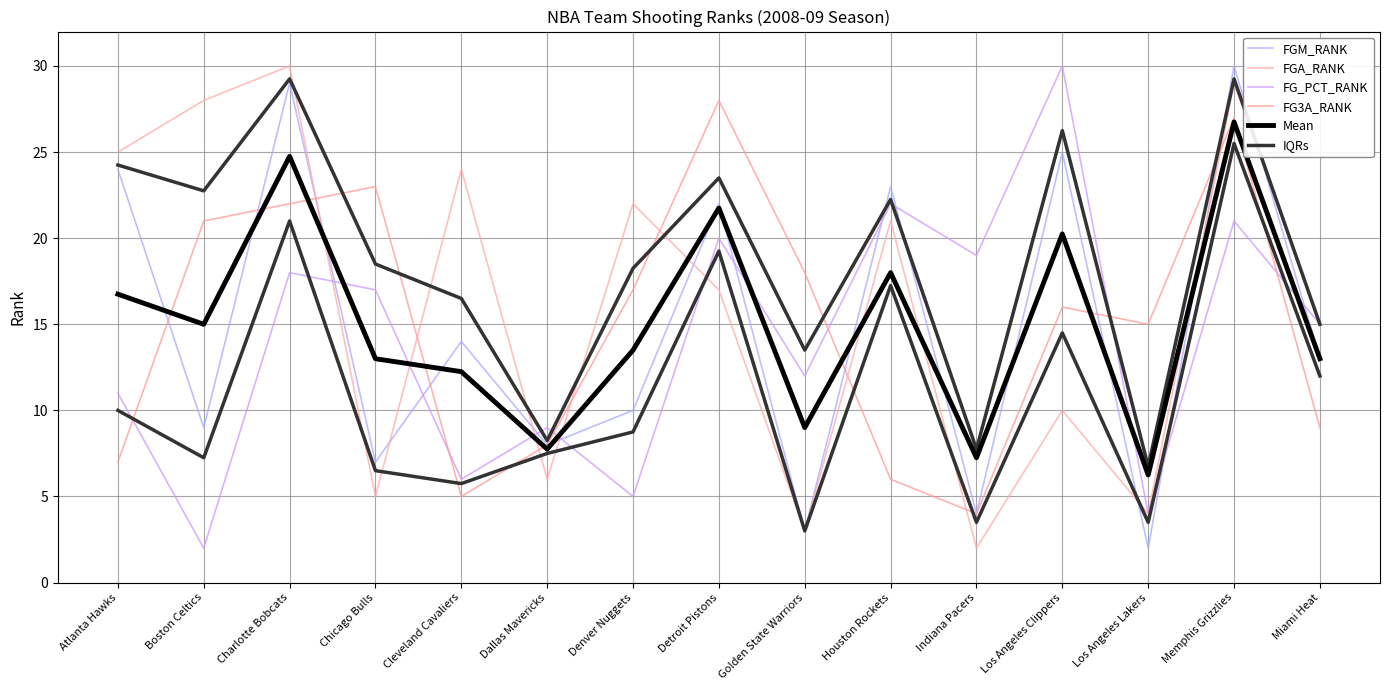

Reading left to right, transcribe all the data shown in this chart.

FGM_RANK: 24.0	9.0	29.0	7.0	14.0	8.0	10.0	22.0	3.0	23.0	4.0	25.0	2.0	30.0	13.0
FGA_RANK: 25.0	28.0	30.0	5.0	24.0	6.0	22.0	17.0	3.0	21.0	2.0	10.0	4.0	29.0	15.0
FG_PCT_RANK: 11.0	2.0	18.0	17.0	6.0	9.0	5.0	20.0	12.0	22.0	19.0	30.0	4.0	21.0	15.0
FG3A_RANK: 7.0	21.0	22.0	23.0	5.0	8.0	17.0	28.0	18.0	6.0	4.0	16.0	15.0	27.0	9.0
Mean: 16.8	15.0	24.8	13.0	12.2	7.8	13.5	21.8	9.0	18.0	7.2	20.2	6.2	26.8	13.0
IQRs: 10.0	7.2	21.0	6.5	5.8	7.5	8.8	19.2	3.0	17.2	3.5	14.5	3.5	25.5	12.0